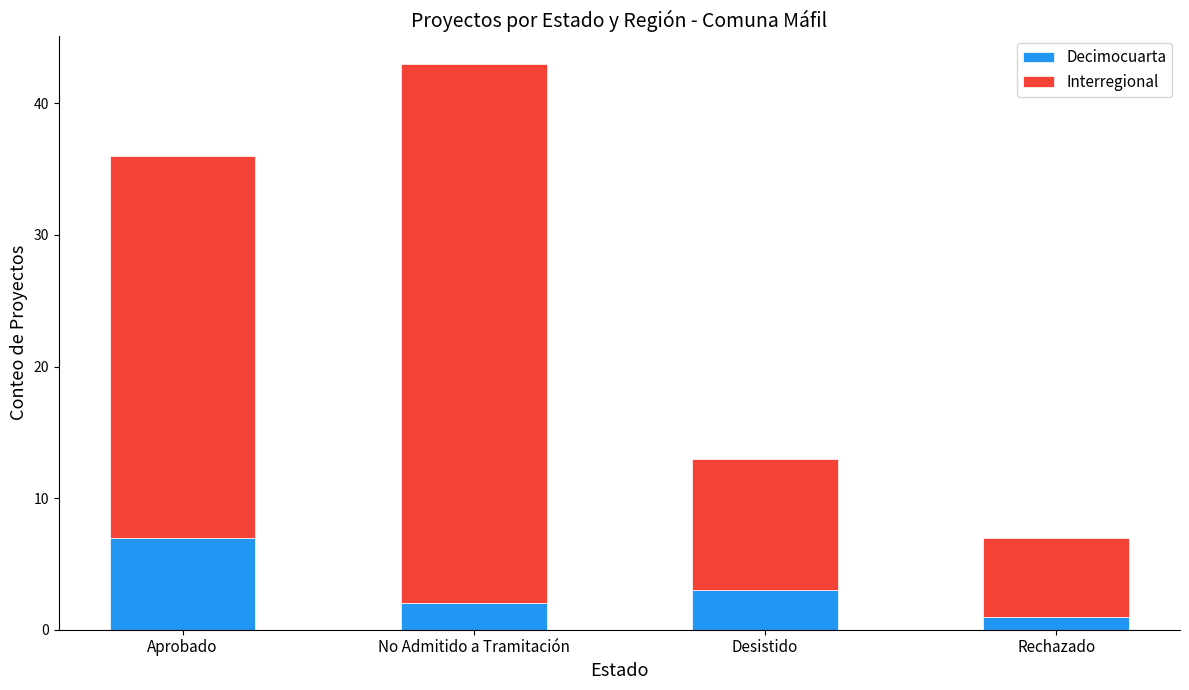

What is the highest value of the Decimocuarta series?

7